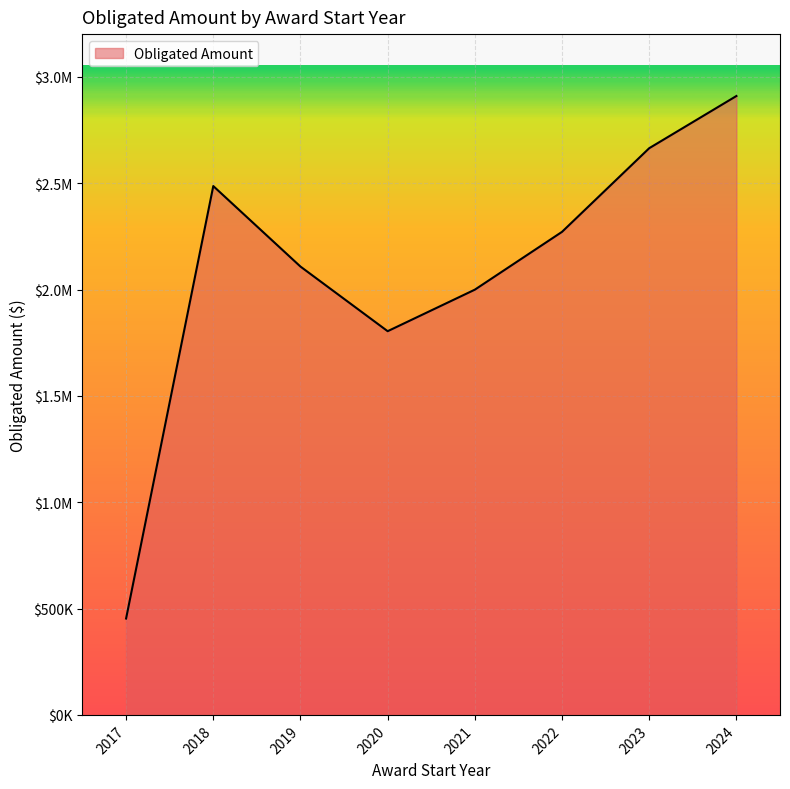

What is the sum of all values?

16698822.9